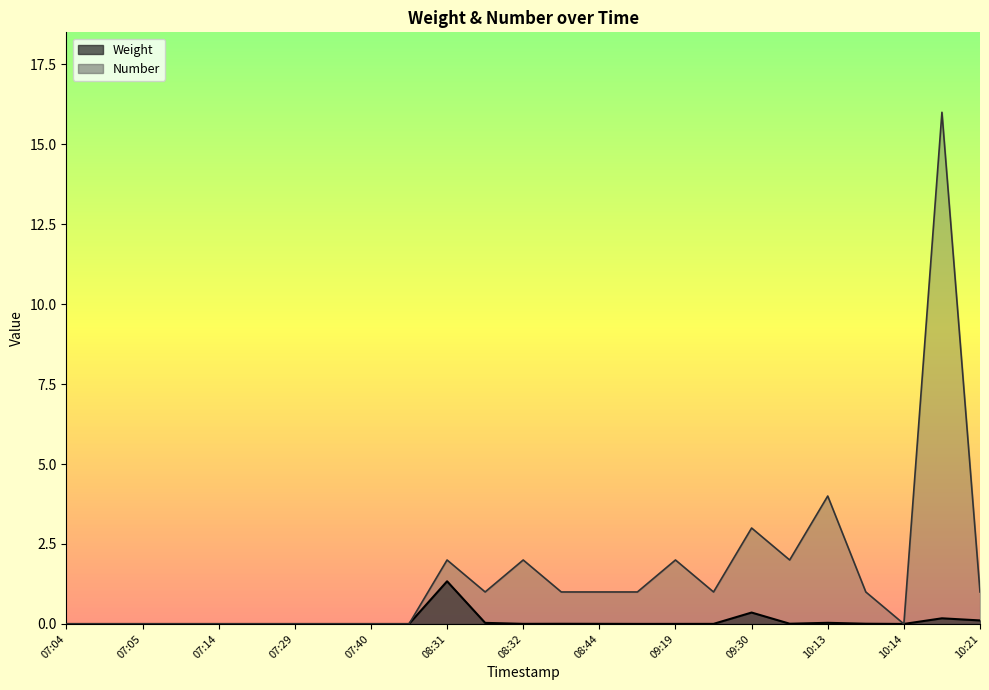

What are all the series names shown in the legend?

Weight, Number